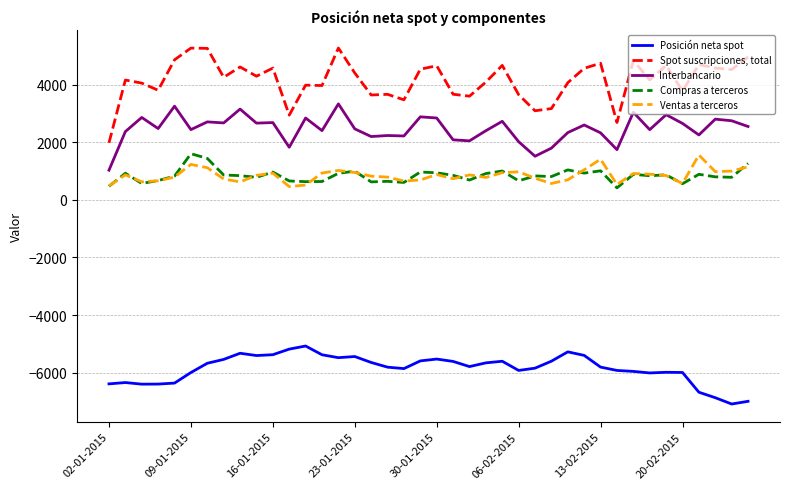

List the series in order of their peak value, lowest first.

Posición neta spot, Ventas a terceros, Compras a terceros, Interbancario, Spot suscripciones, total